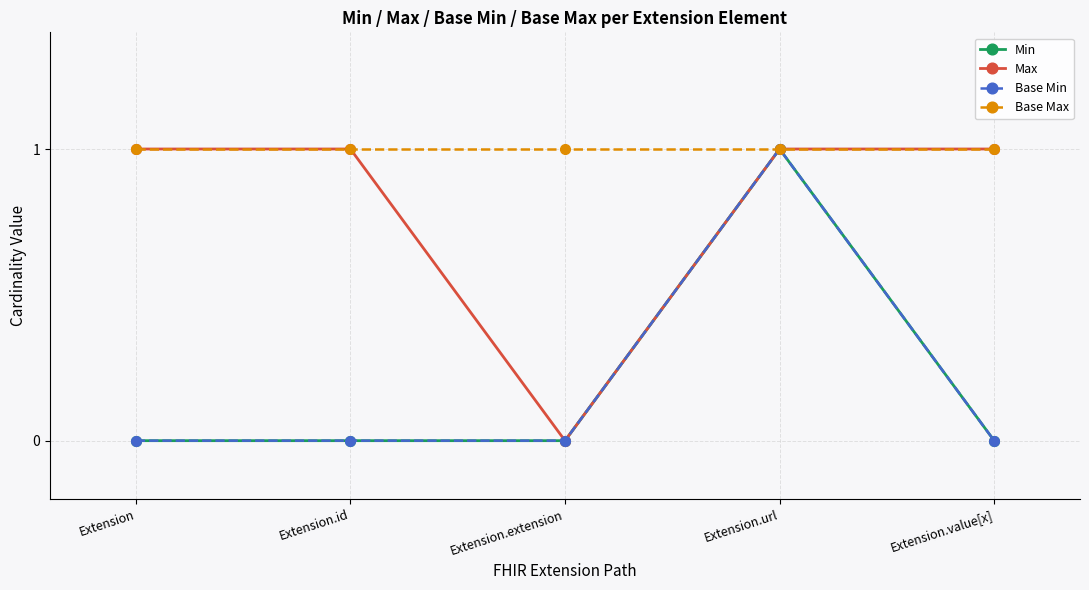

Does the chart have visible grid lines?

Yes